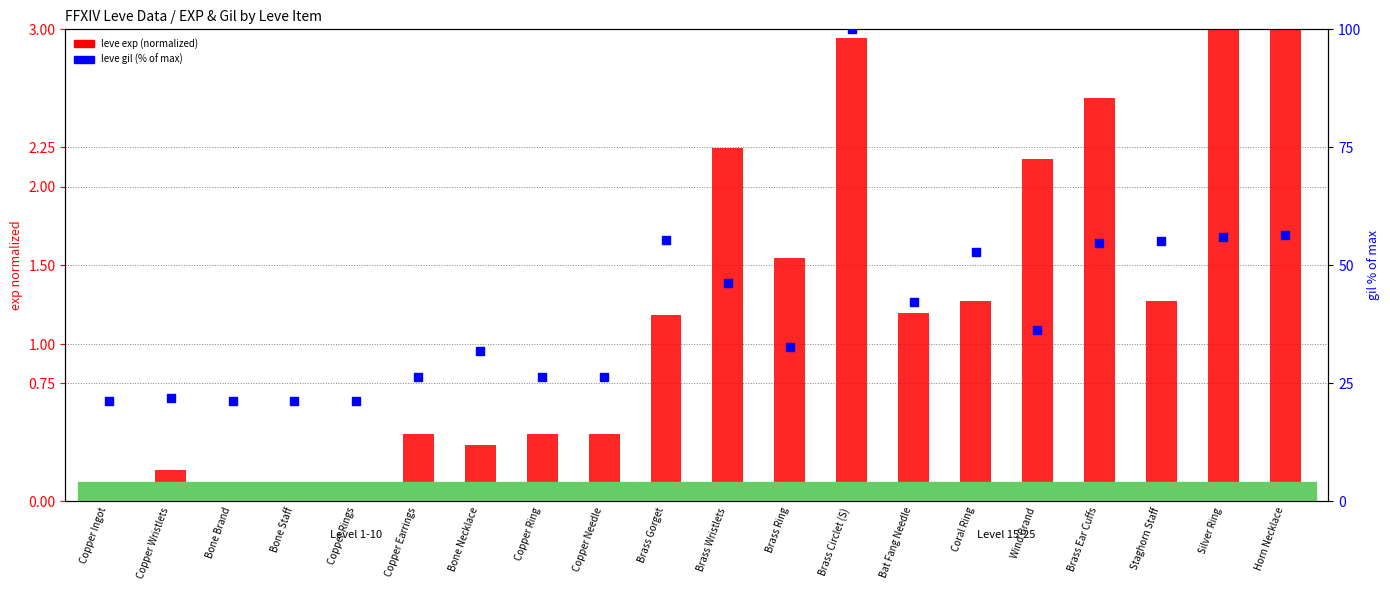

Which series contains the lowest Y value?

leve exp (normalized)